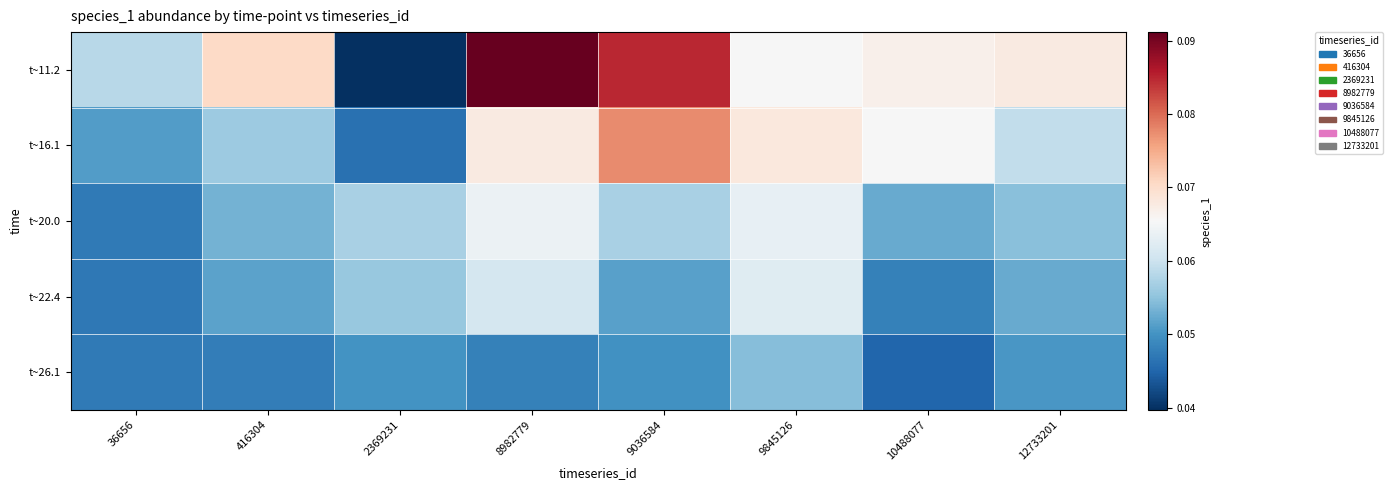

Reading left to right, what are all the values shown in this chart?

t~11.2: 36656=0.1	416304=0.1	2369231=0.0	8982779=0.1	9036584=0.1	9845126=0.1	10488077=0.1	12733201=0.1
t~16.1: 36656=0.1	416304=0.1	2369231=0.0	8982779=0.1	9036584=0.1	9845126=0.1	10488077=0.1	12733201=0.1
t~20.0: 36656=0.0	416304=0.1	2369231=0.1	8982779=0.1	9036584=0.1	9845126=0.1	10488077=0.1	12733201=0.1
t~22.4: 36656=0.0	416304=0.1	2369231=0.1	8982779=0.1	9036584=0.1	9845126=0.1	10488077=0.0	12733201=0.1
t~26.1: 36656=0.0	416304=0.0	2369231=0.1	8982779=0.0	9036584=0.0	9845126=0.1	10488077=0.0	12733201=0.1